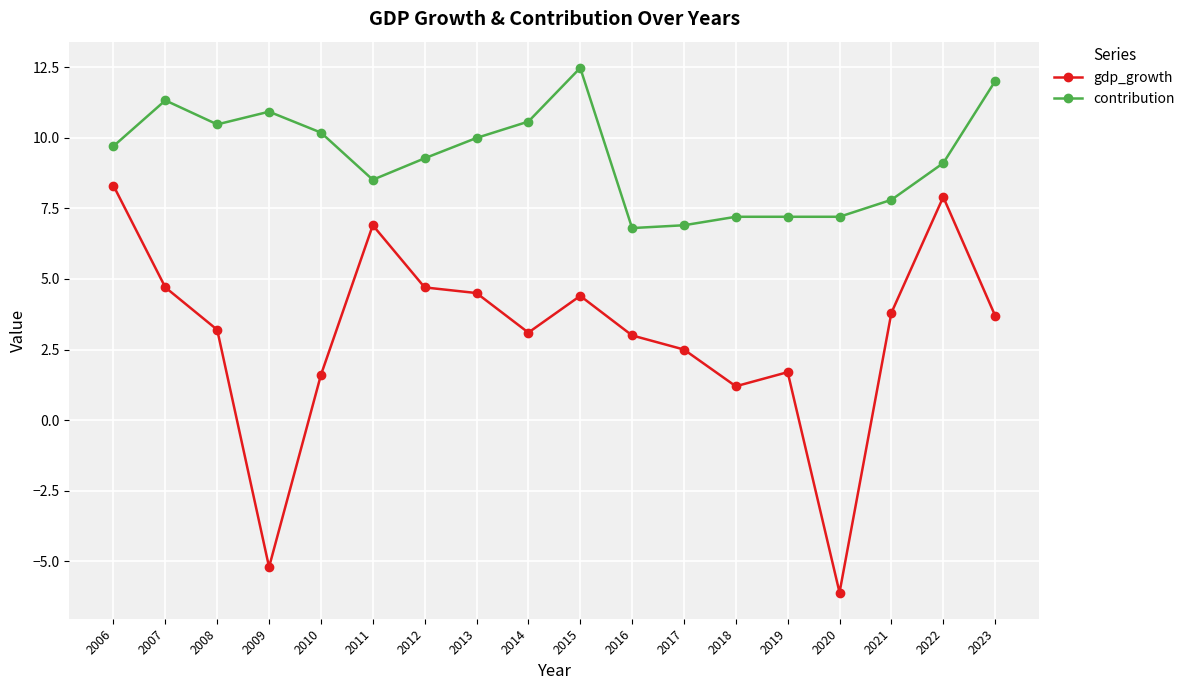

True or false: contribution and gdp_growth intersect in this chart.

False